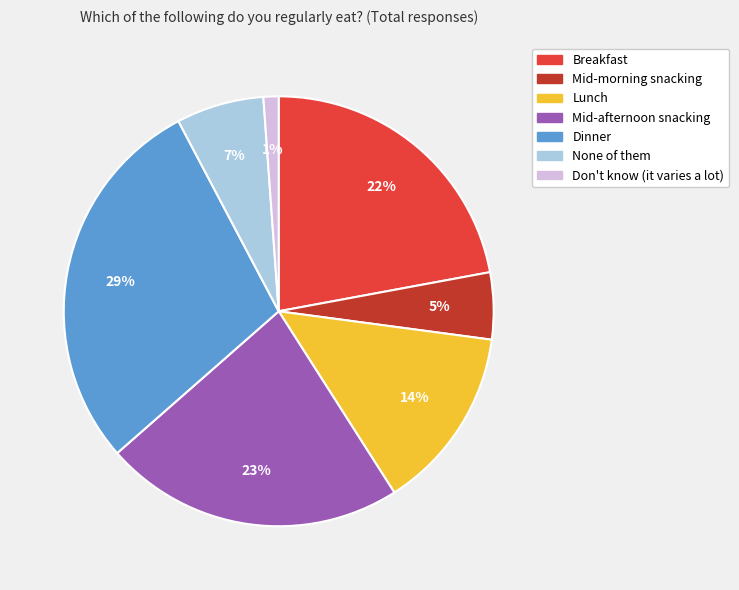

To the nearest percent, what portion does Don't know (it varies a lot) represent?

1%